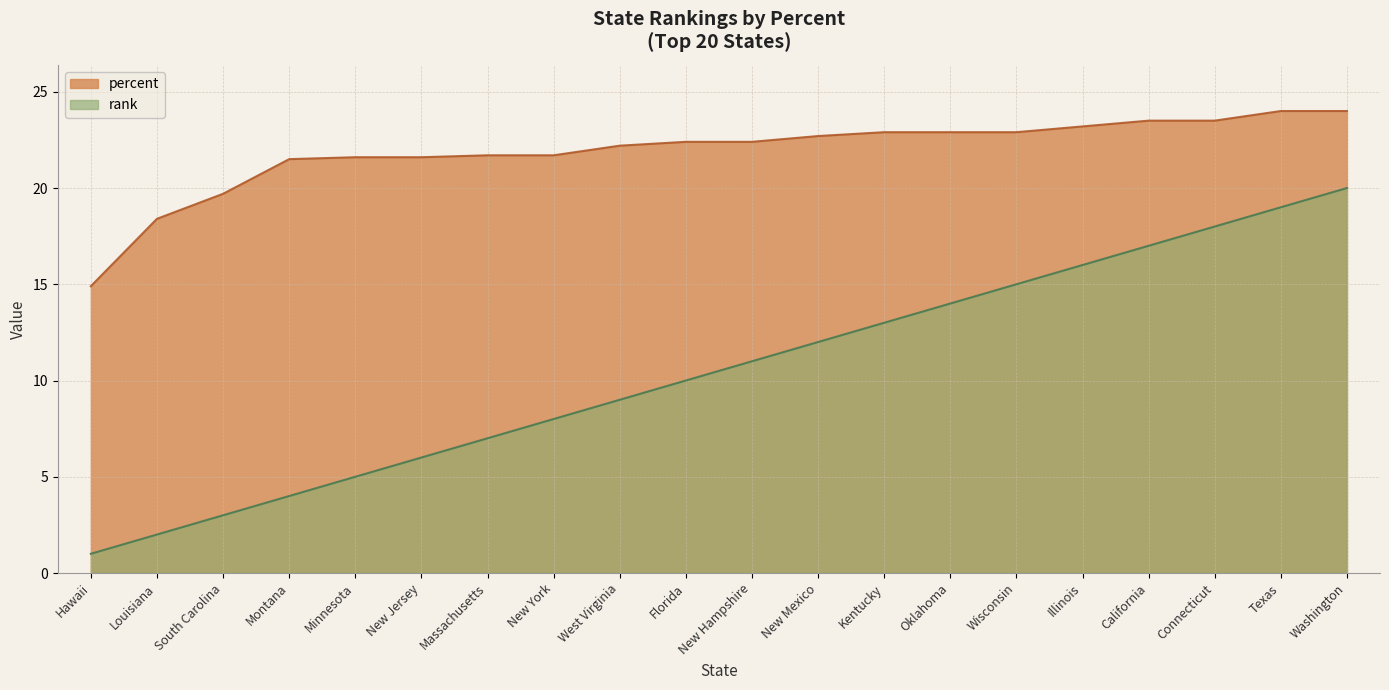

At which category is the sum across all series the highest?

Washington